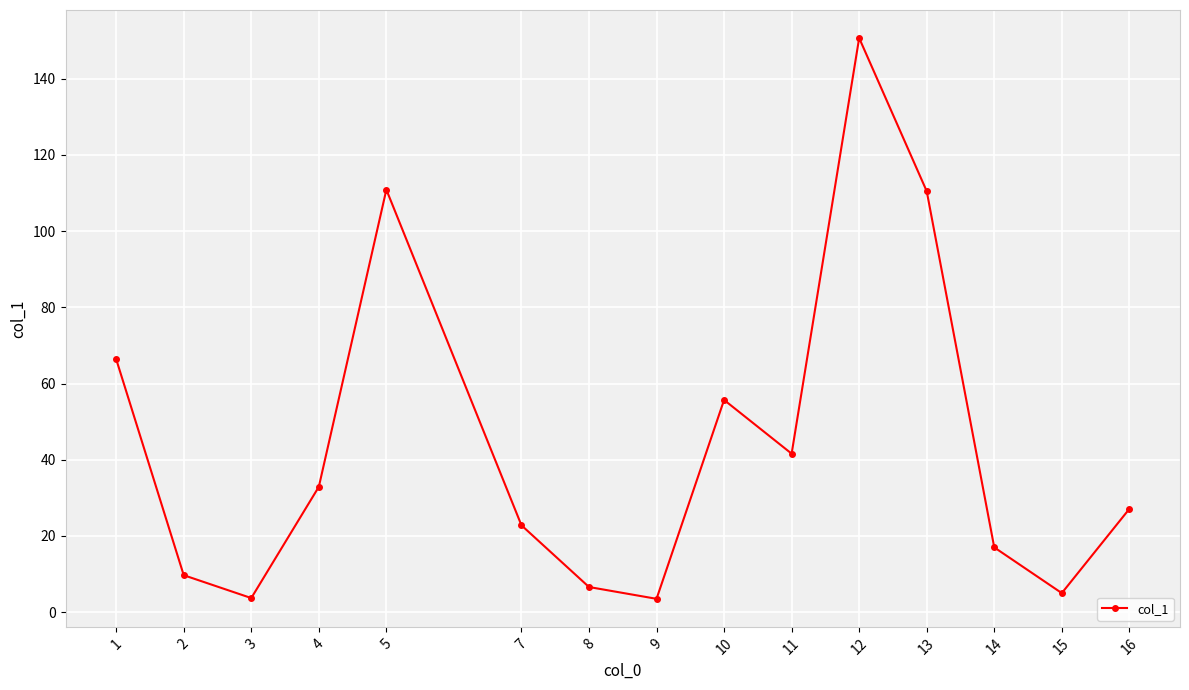

How many data points are less than 27?

7